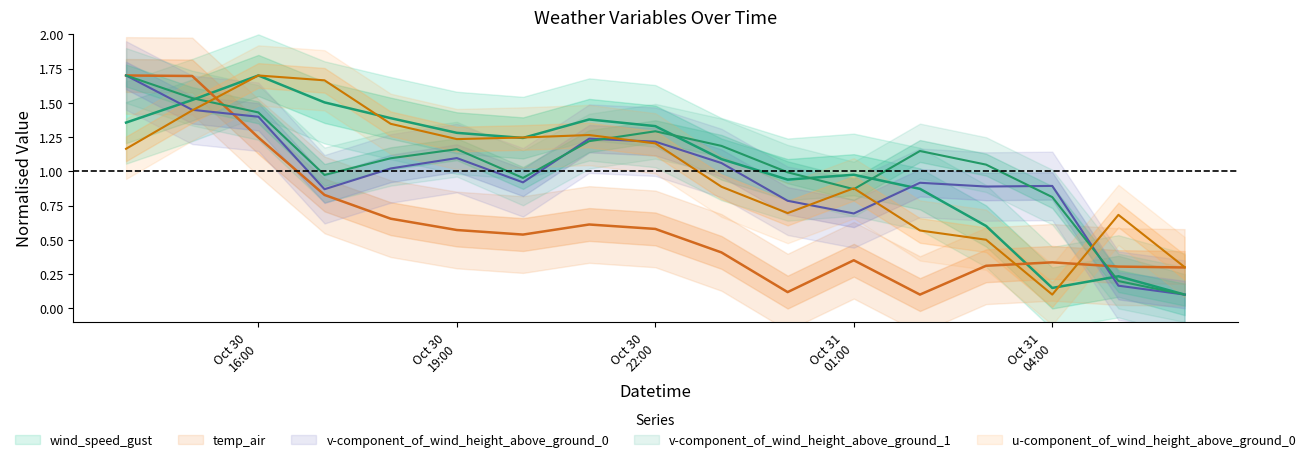

Read the v-component_of_wind_height_above_ground_1 value at 2021-10-31 03:00:00.

1.0